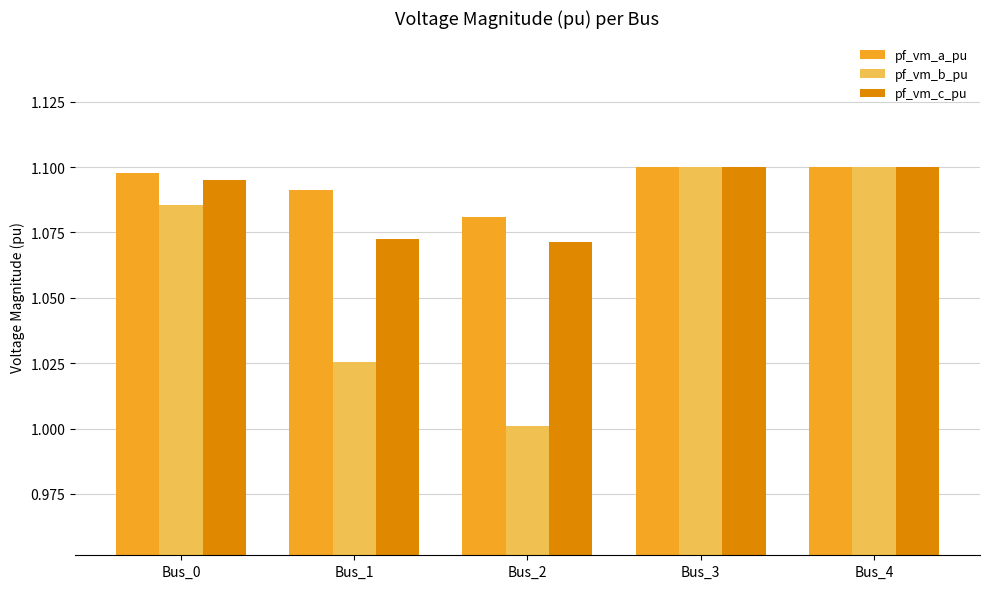

At how many categories does at least one series exceed 1?

5